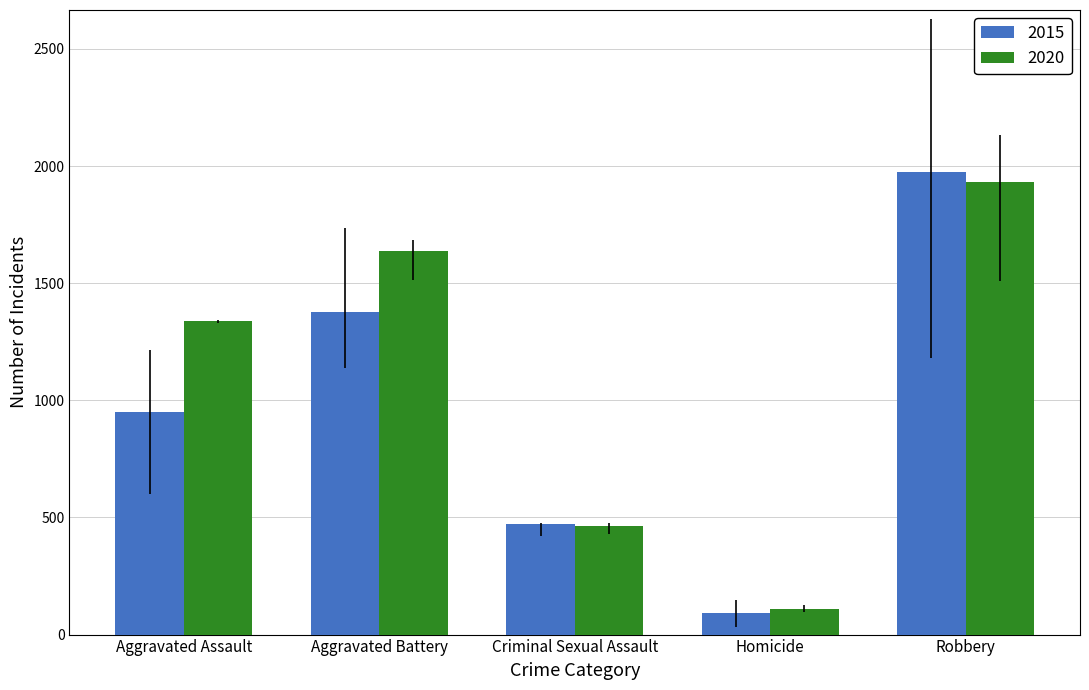

What is the total value across all series at Homicide?

202